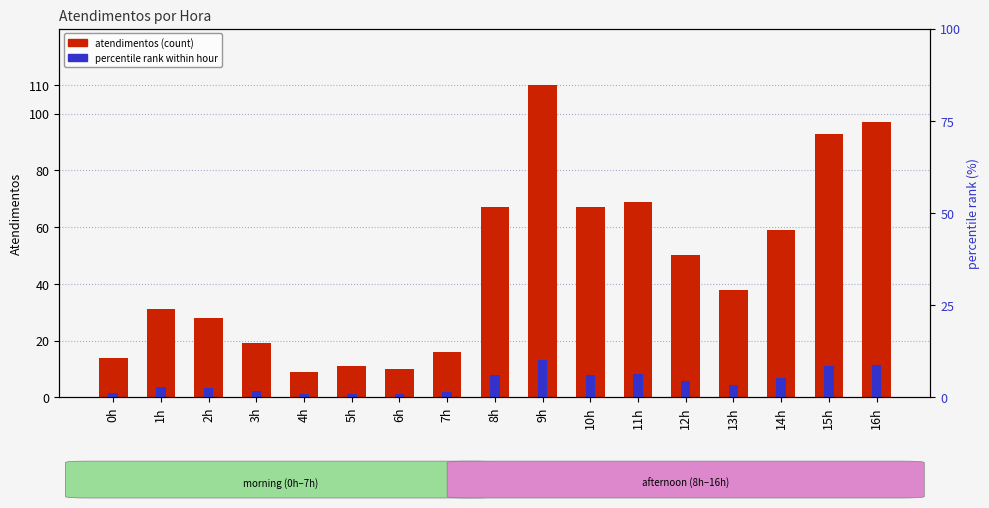

Does the chart contain stacked bars?

No